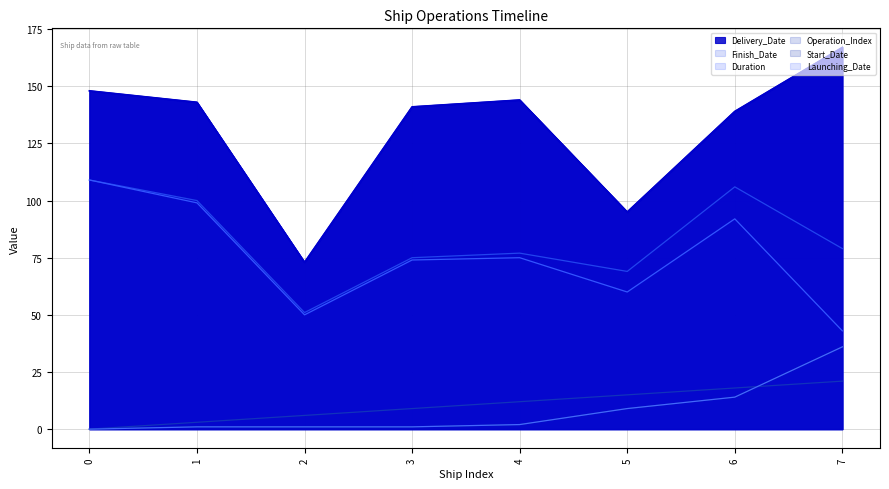

How many lines are shown in the chart?

6